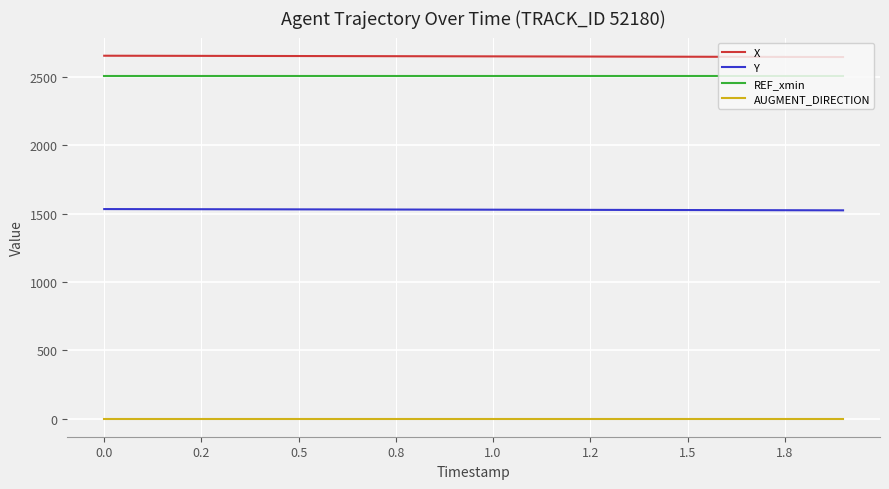

True or false: REF_xmin and AUGMENT_DIRECTION intersect in this chart.

False